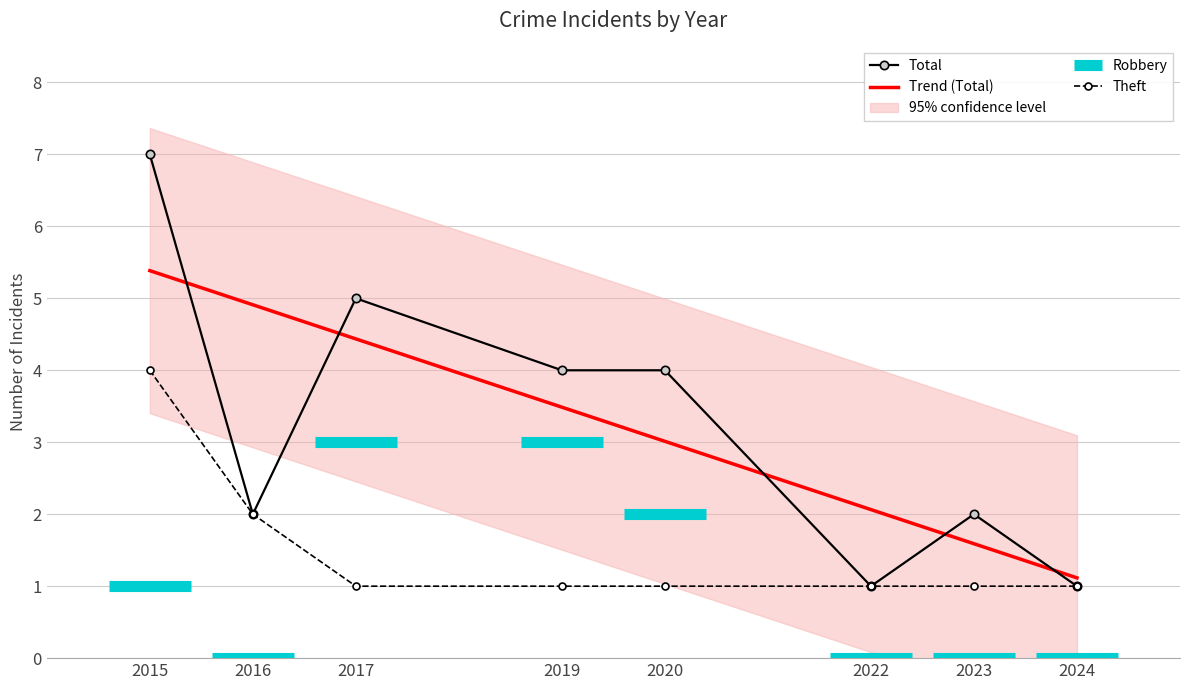

Where do Robbery and Theft first cross each other?

2016 and 2017